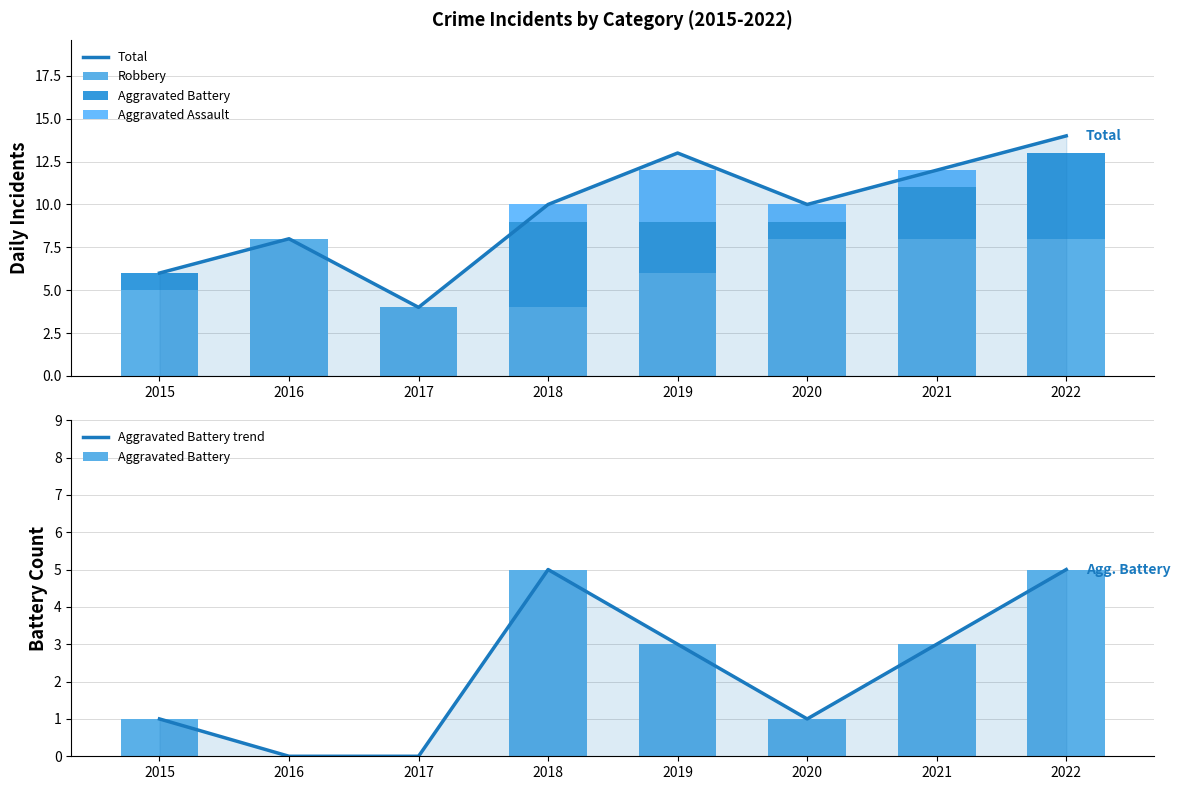

At how many categories does at least one series exceed 10?

3